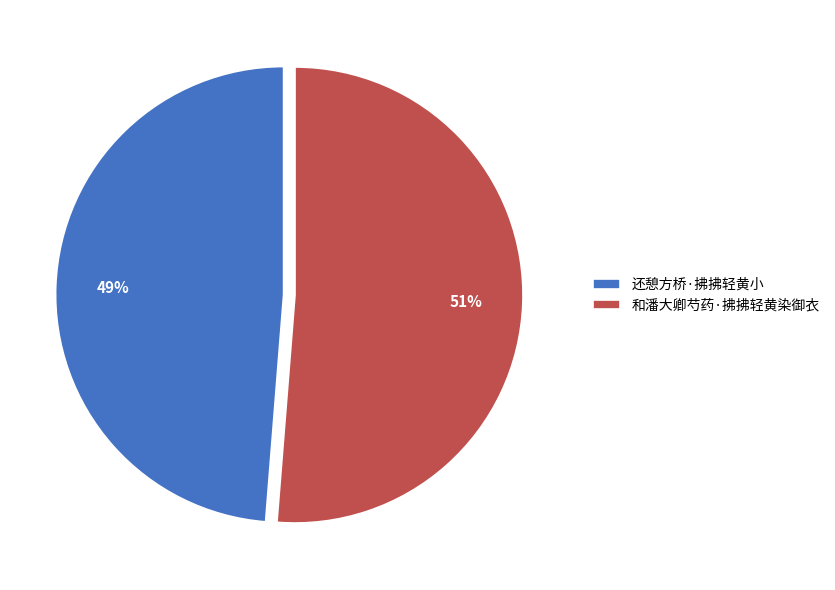

To the nearest percent, what is the combined percentage of 和潘大卿芍药·拂拂轻黄染御衣 and 还憩方桥·拂拂轻黄小?

100%